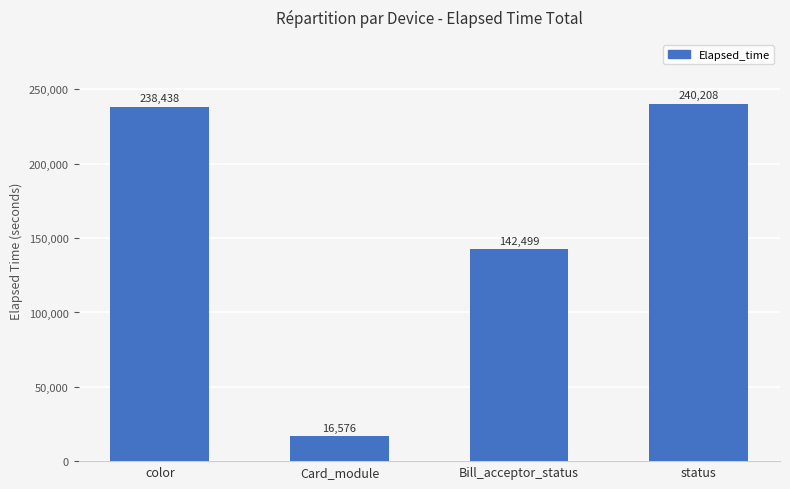

At which category does the chart reach its minimum across all series?

Card_module